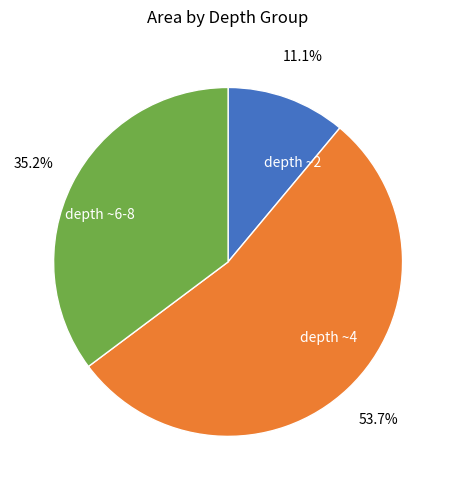

What is the total percentage of depth ~4 and depth ~2?

64.8%